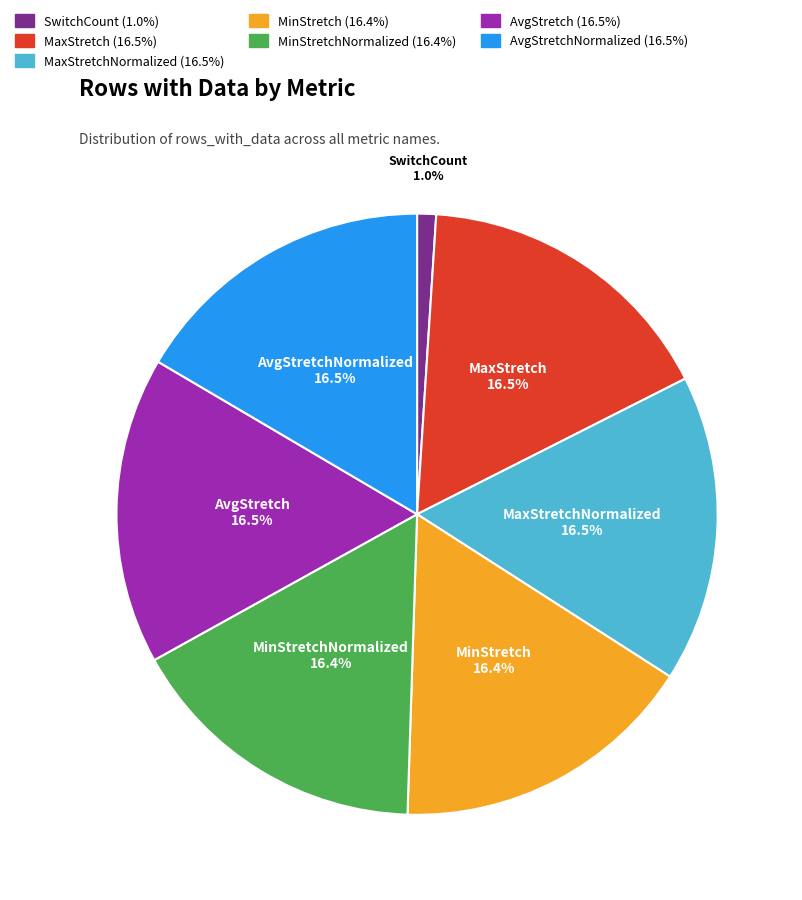

Which category has the smallest portion of the pie?

SwitchCount